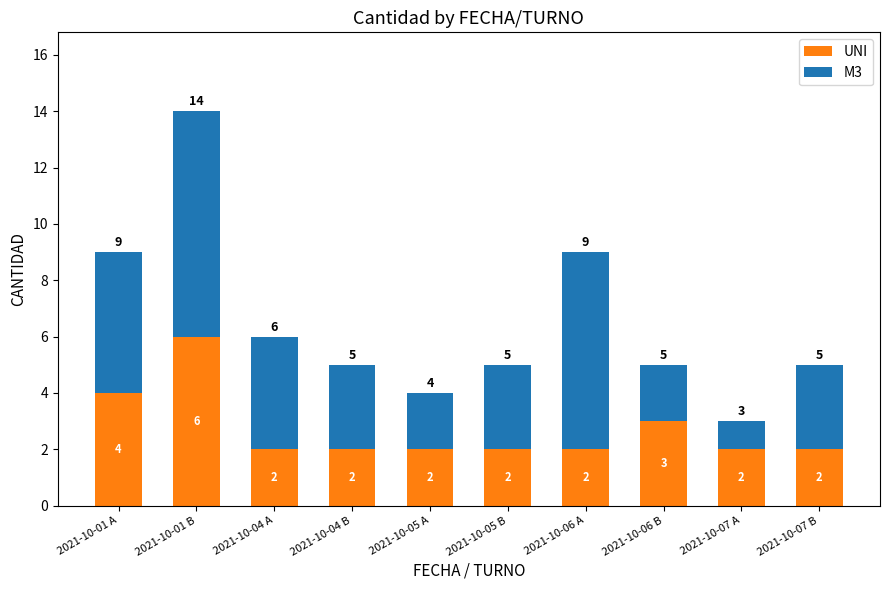

Count the UNI values in the range 2 to 3.

8